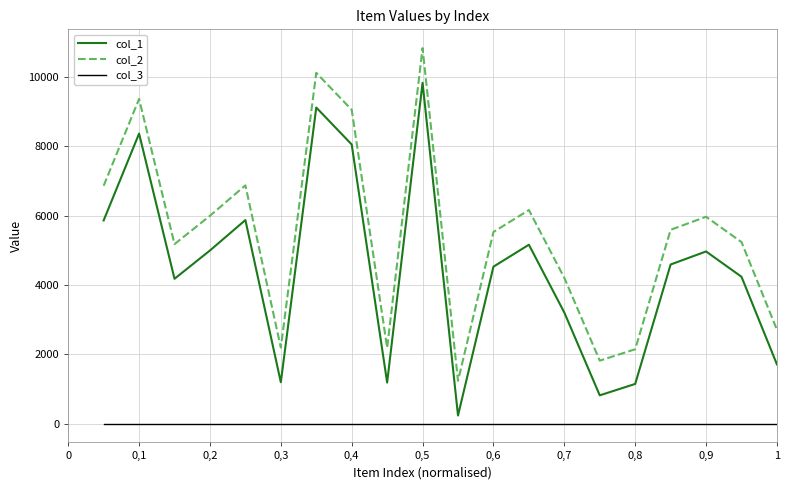

How many interior local valleys does the col_2 series have?

5